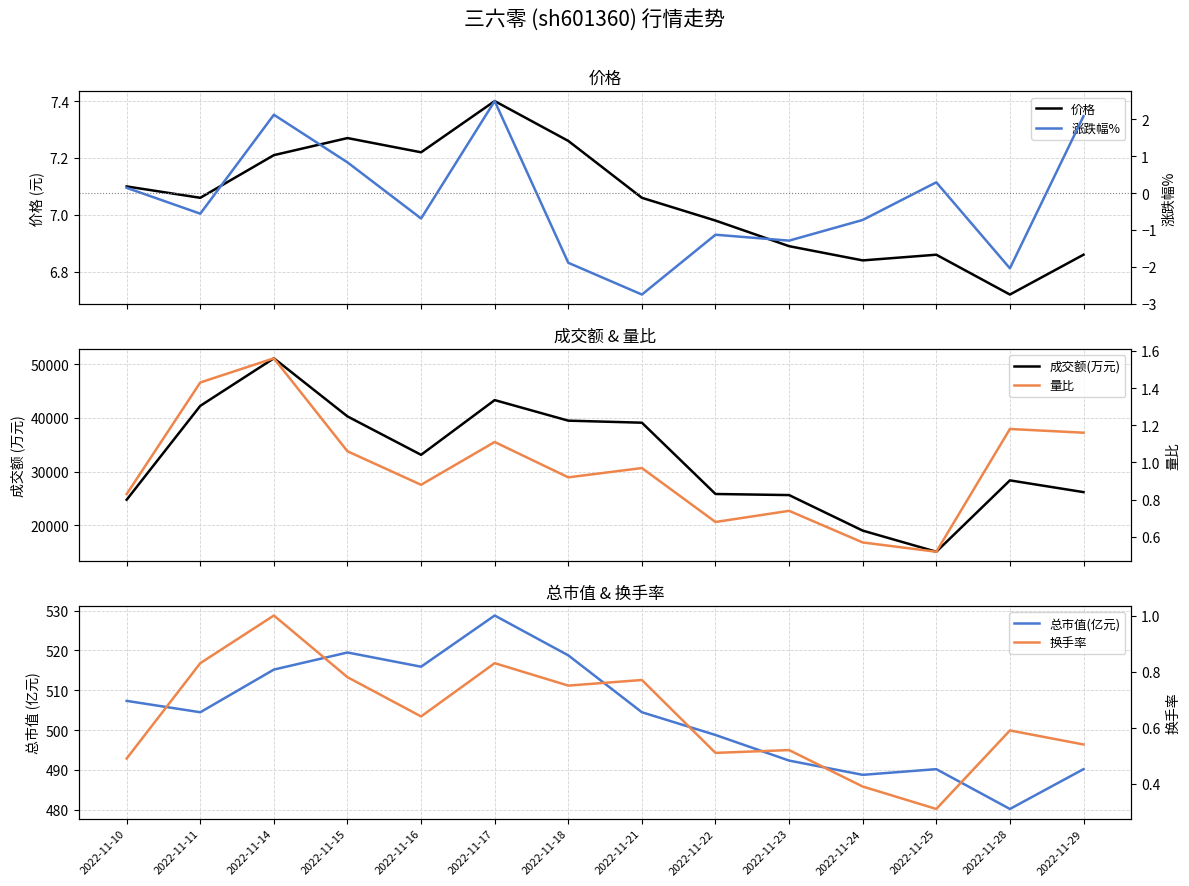

What is the spread (max minus min) of values at 2022-11-15?

40258.2